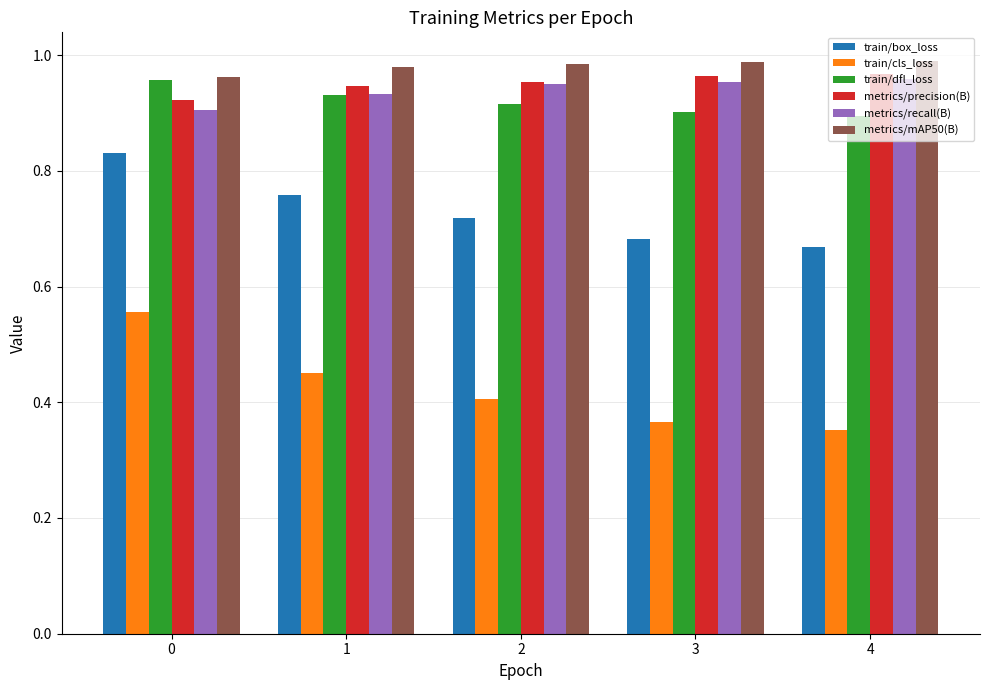

The metrics/precision(B) series shows 0.6 at 2. True or false?

False